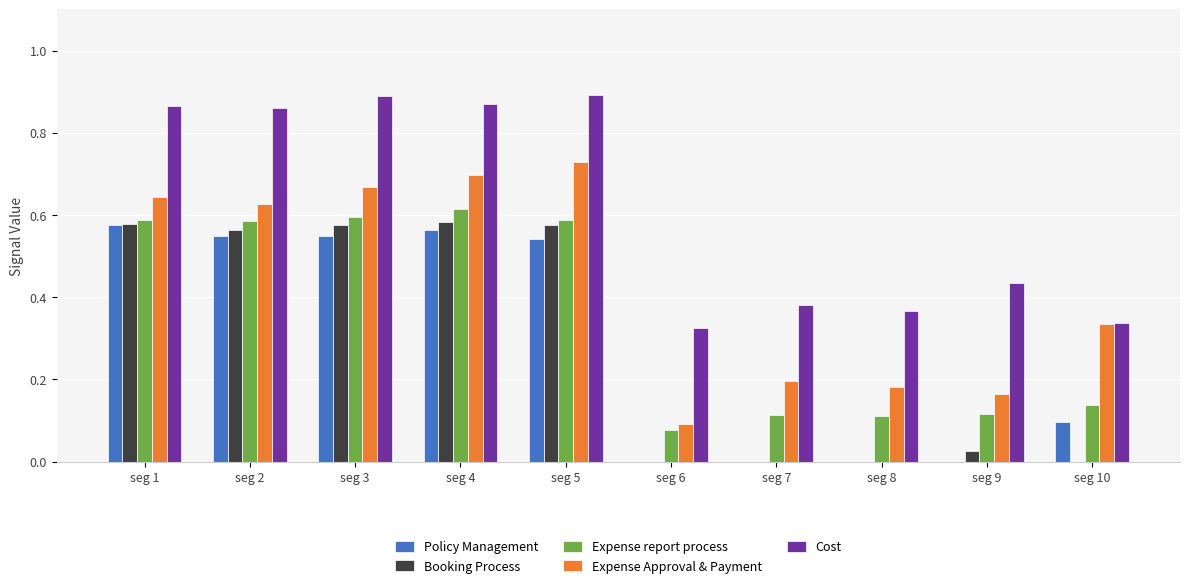

The Expense Approval & Payment series shows 0.2 at seg 9. True or false?

True